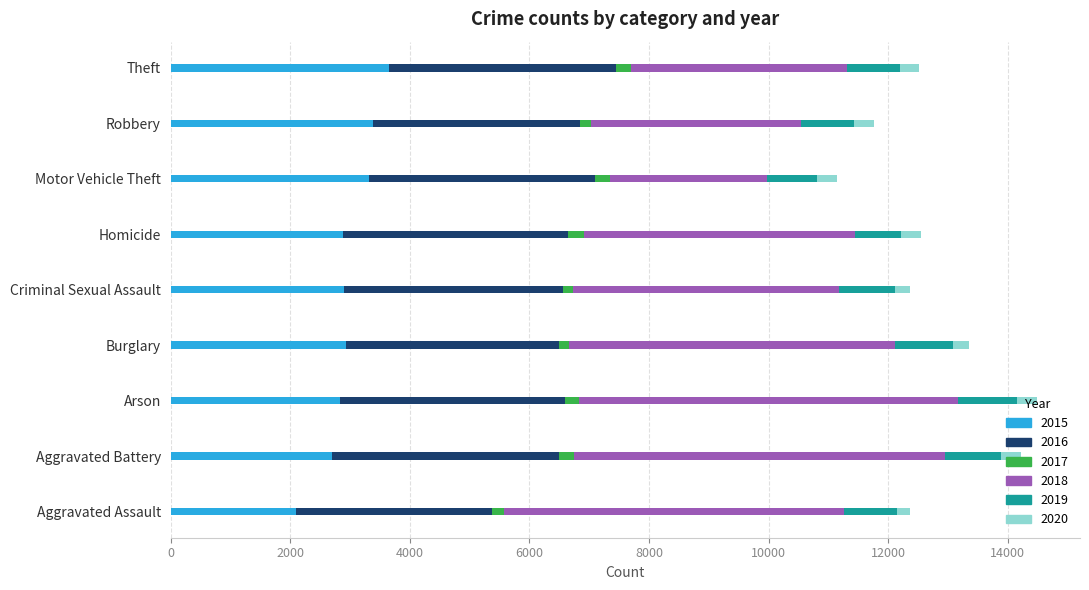

Read the 2015 value at Motor Vehicle Theft, to the nearest 100.

3300